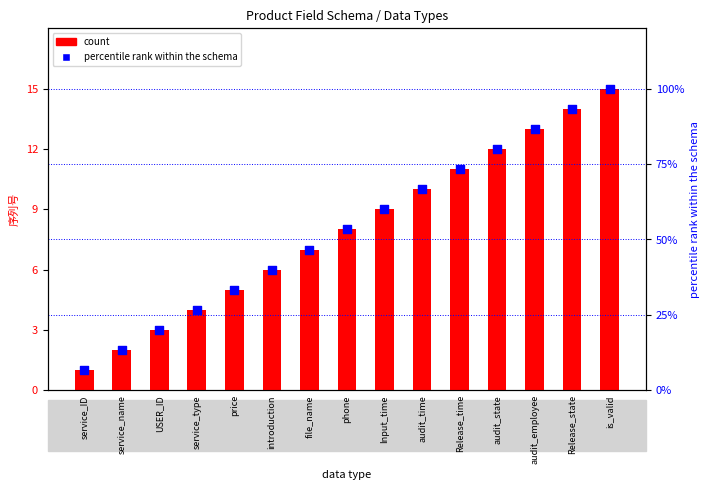

Which series has the largest total across all categories?

percentile rank within the schema